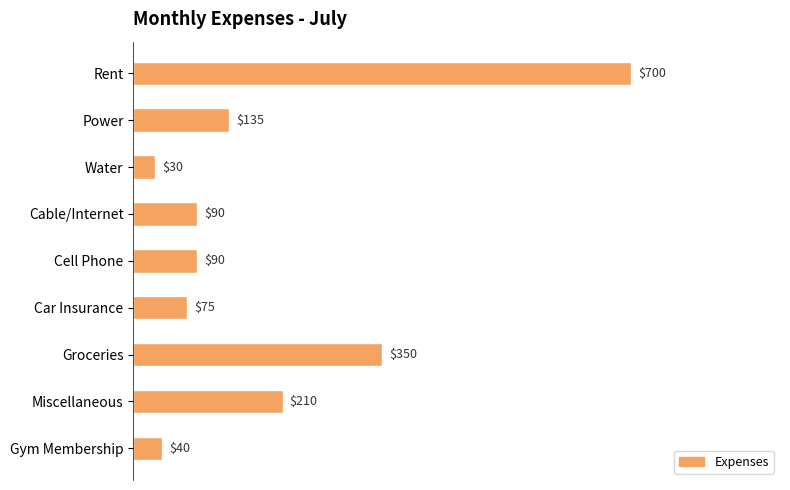

What is the label of the 6th bar from the top?

Car Insurance